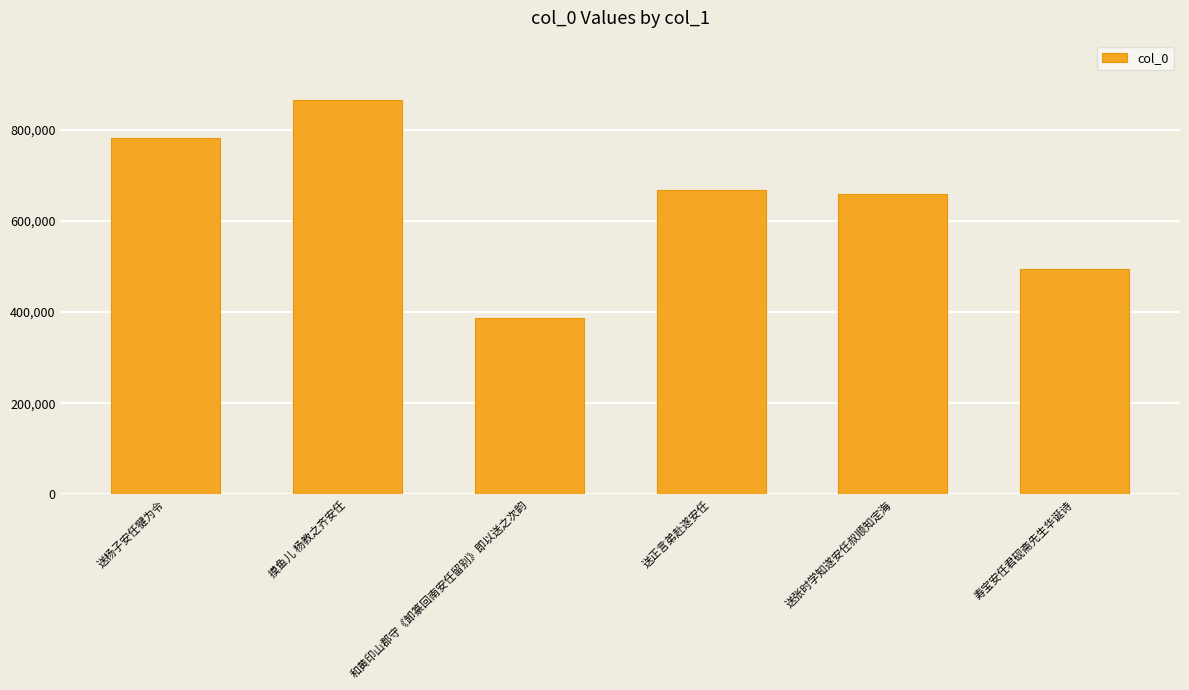

What is the change in value from 送杨子安任犍为令 to 送正言弟赴遂安任?

-115147